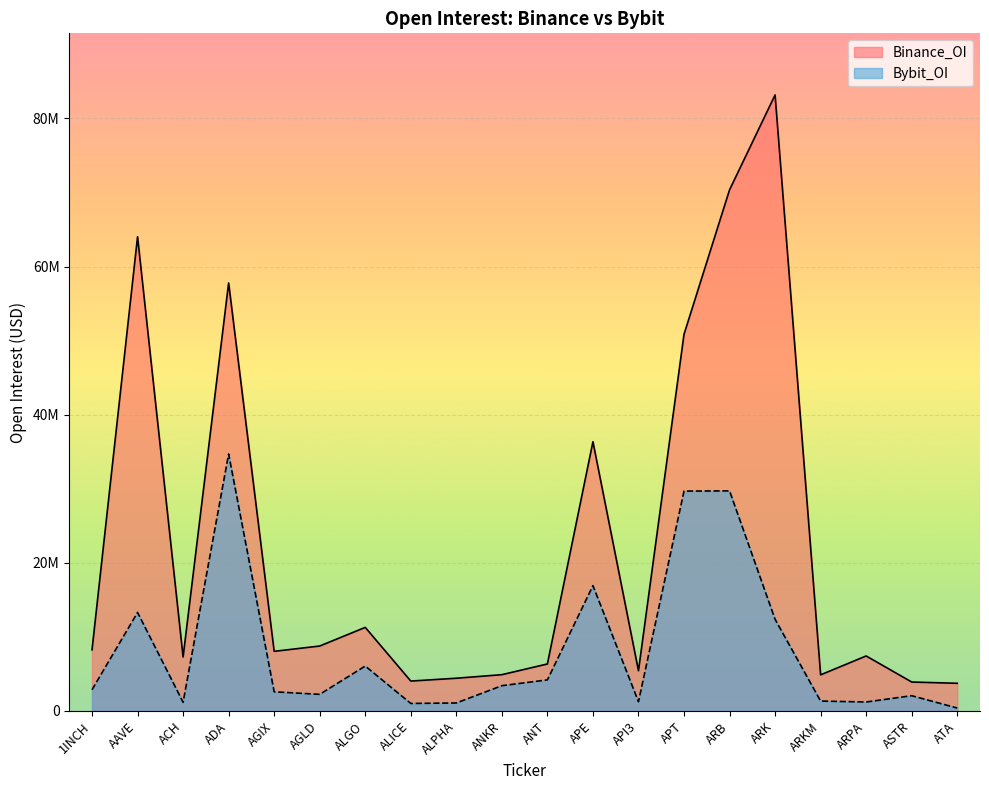

What is the value of the Binance_OI point at the 1st from the left?

8251447